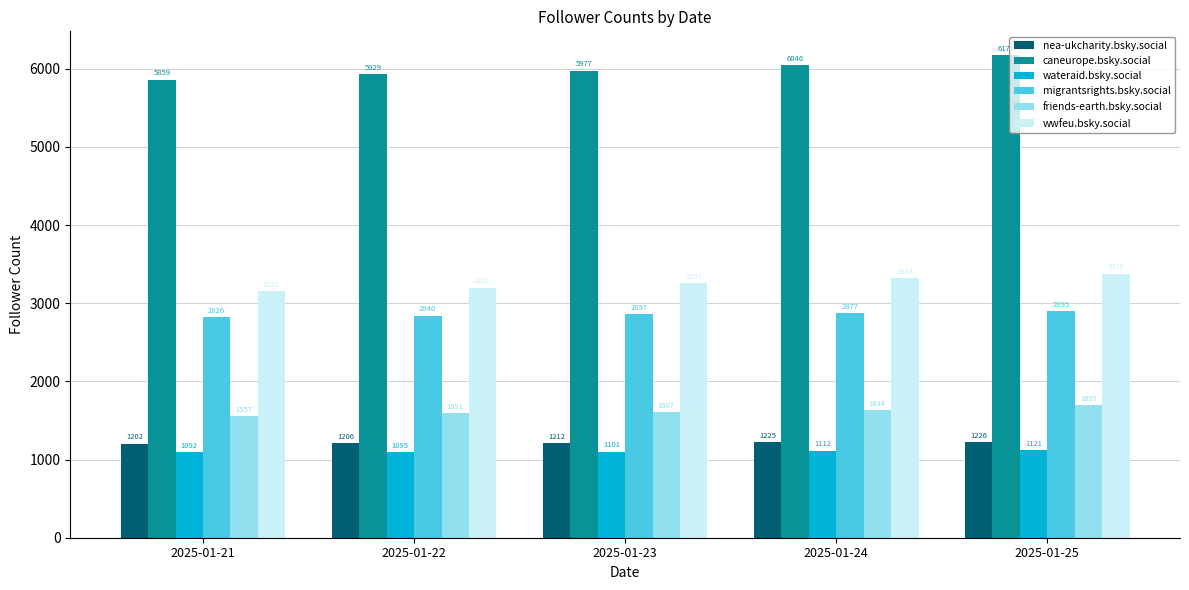

What are all the series names shown in the legend?

nea-ukcharity.bsky.social, caneurope.bsky.social, wateraid.bsky.social, migrantsrights.bsky.social, friends-earth.bsky.social, wwfeu.bsky.social